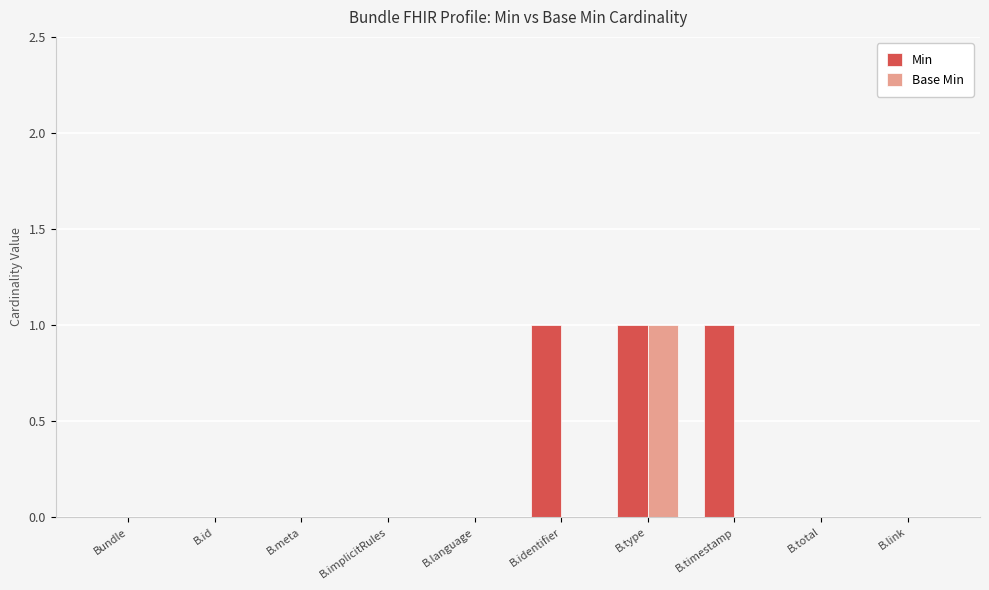

What is the sum of all Base Min values?

1